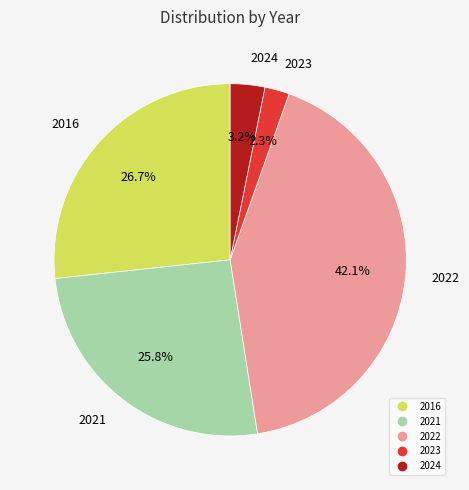

What is the ratio of the value at 2023 to the value at 2016?

0.1